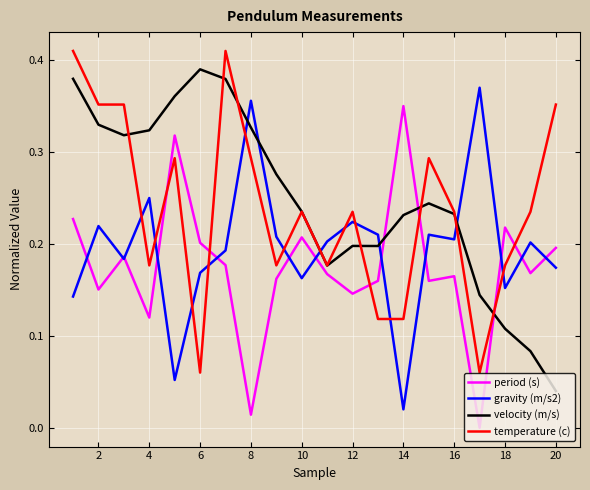

Rank the series by their maximum value, from lowest to highest.

period (s), gravity (m/s2), velocity (m/s), temperature (c)